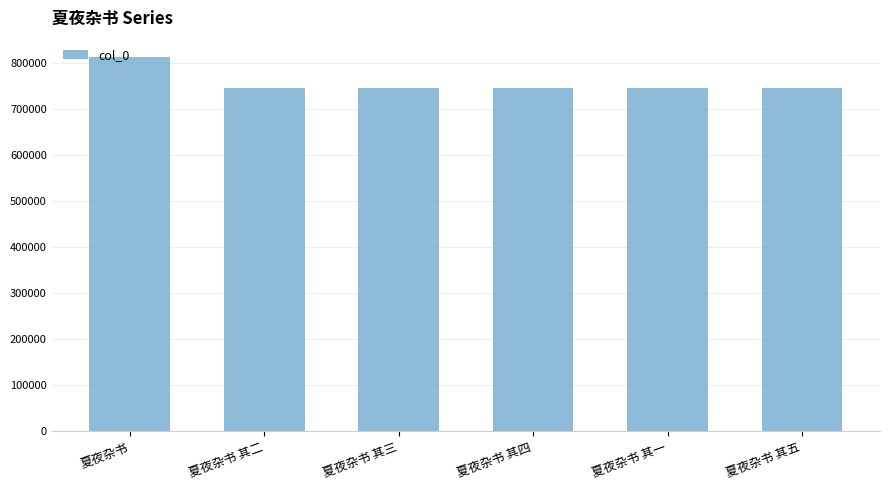

At which label does the data first exceed 746227?

夏夜杂书